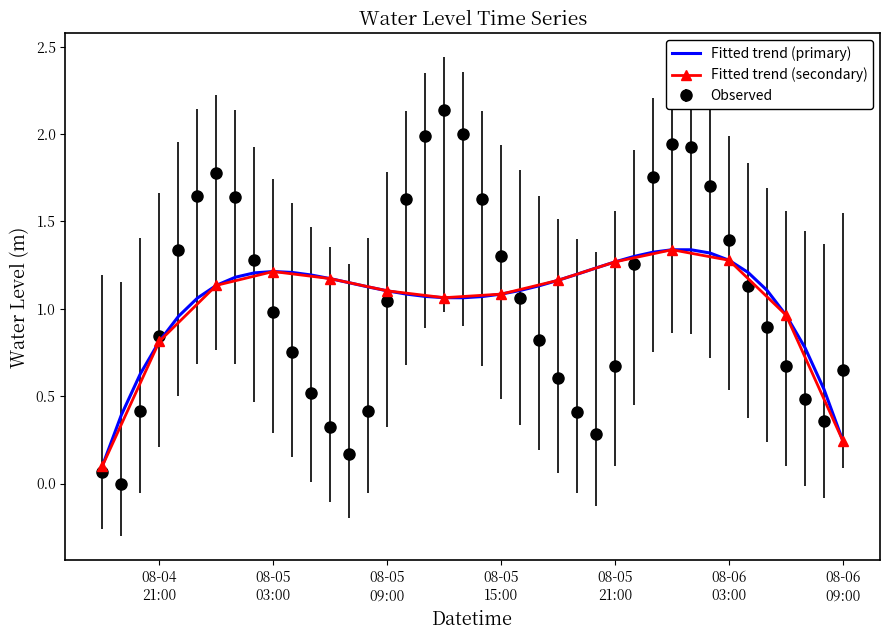

True or false: the data has more than 0 interior local peaks.

True